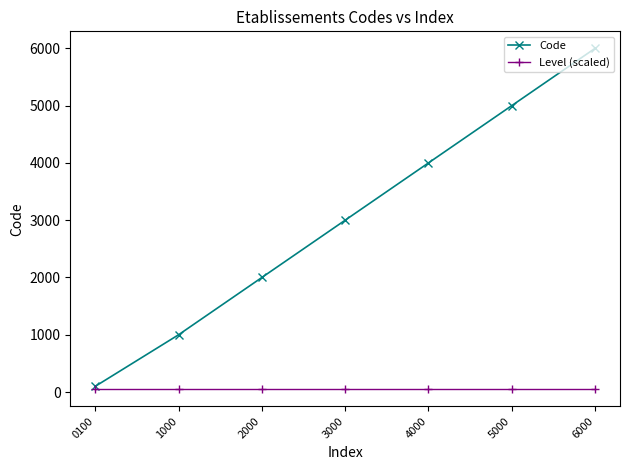

Which series has the largest total across all categories?

Code